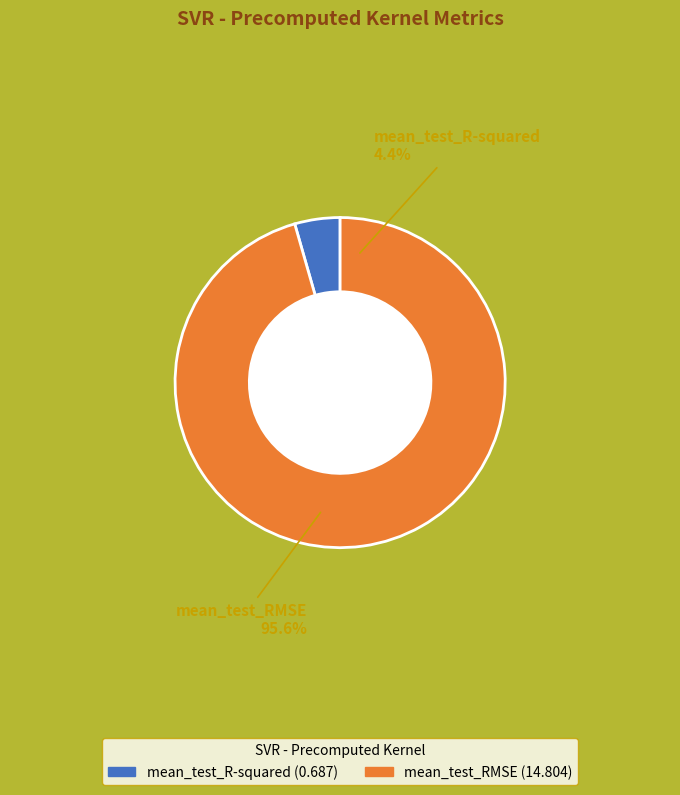

What is the change in value from mean_test_R-squared to mean_test_RMSE?

+14.1